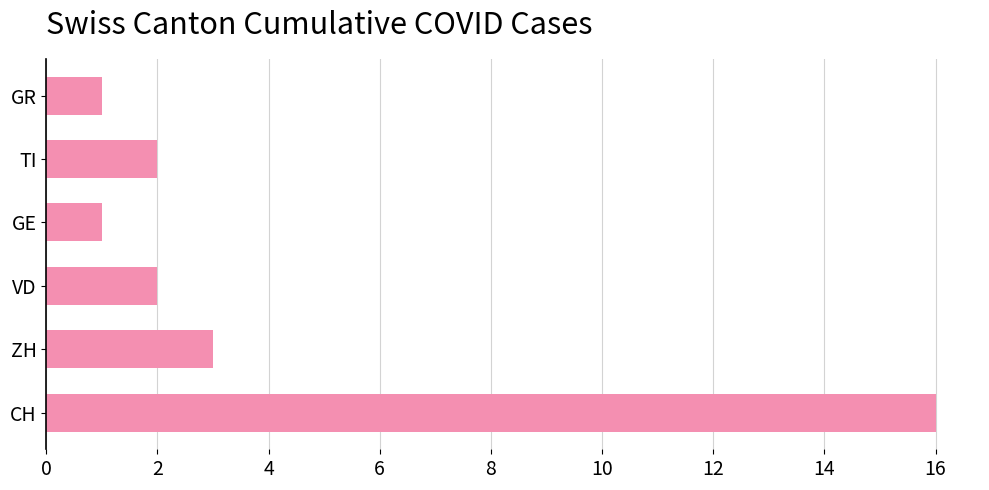

Is it true that the value at ZH is 5?

False